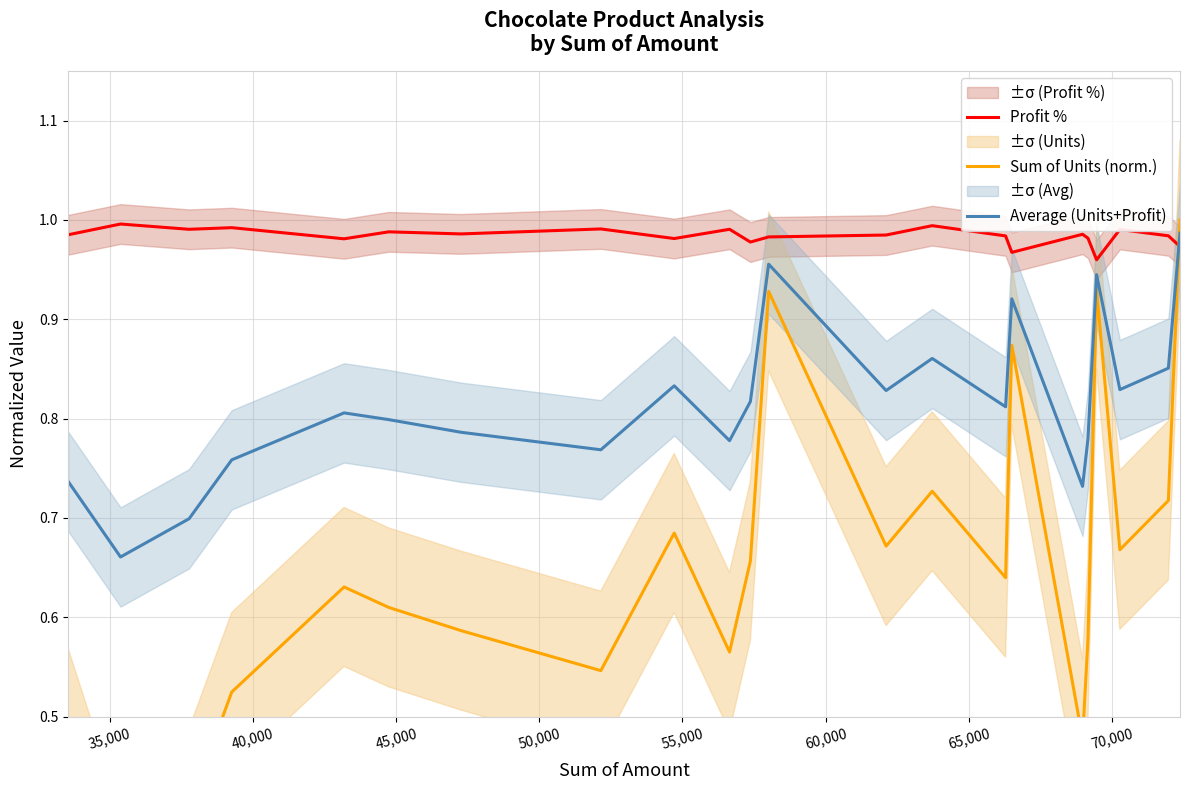

True or false: Sum of Units (norm.) and Average (Units+Profit) intersect in this chart.

True